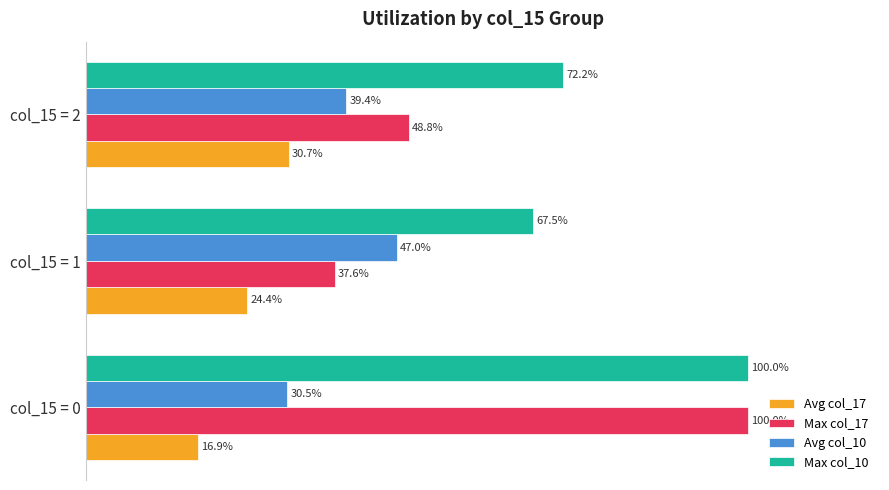

Rank the categories by Avg col_17 value from highest to lowest.

col_15 = 2, col_15 = 1, col_15 = 0